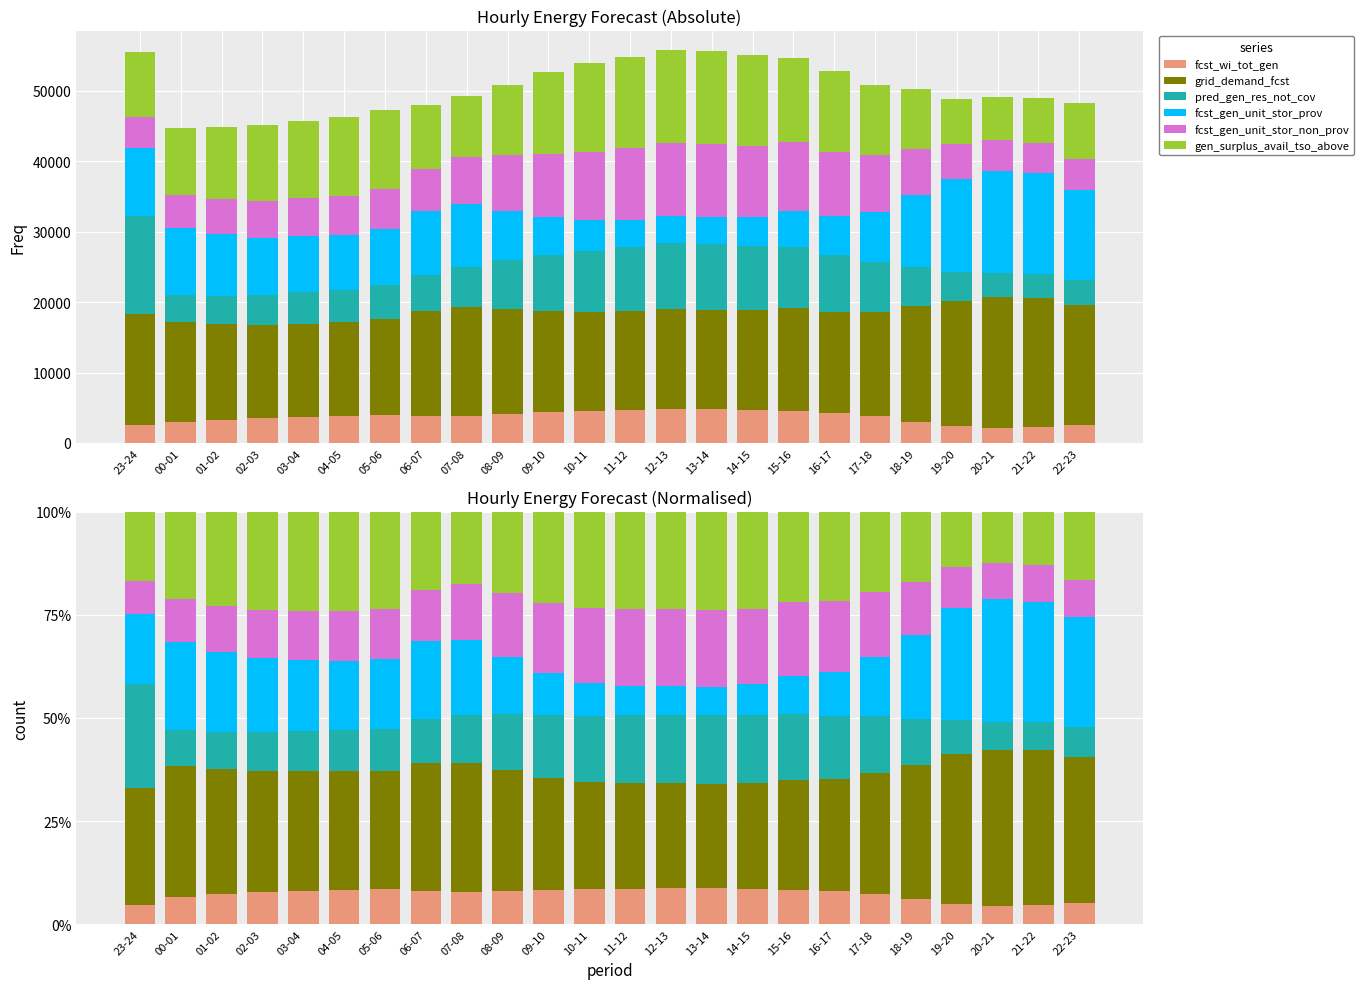

Which has a higher value, 19-20 or 00-01?

00-01